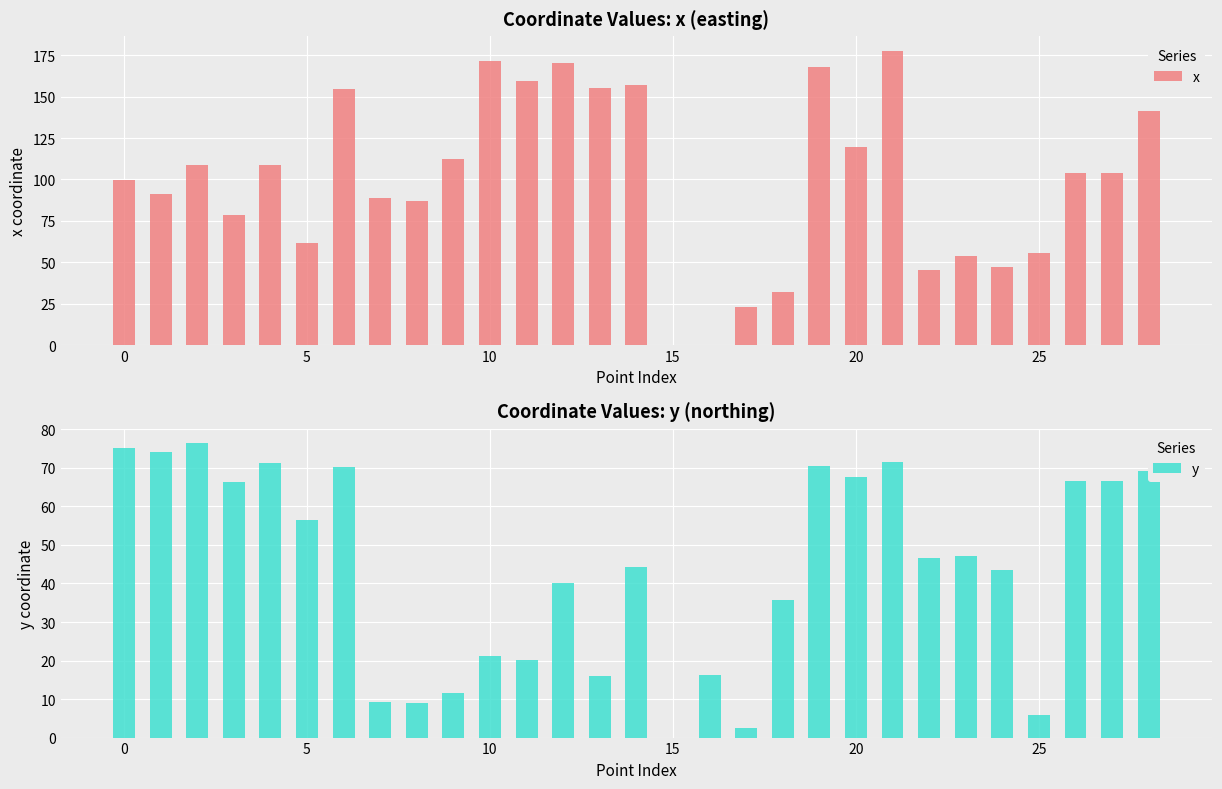

What is the average value of the y series?

43.8